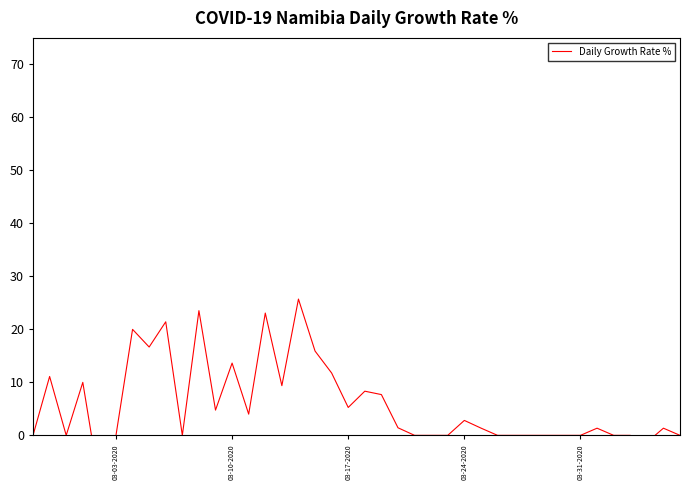

How many values are above zero?

22